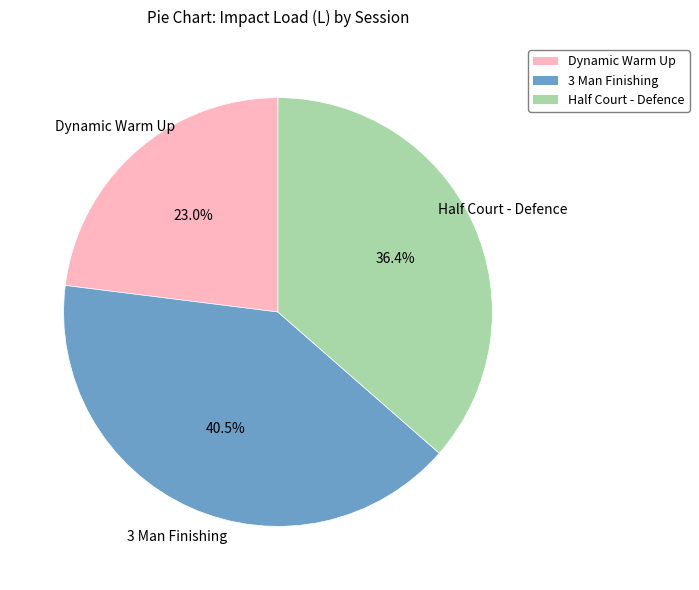

Which slice is the smallest?

Dynamic Warm Up